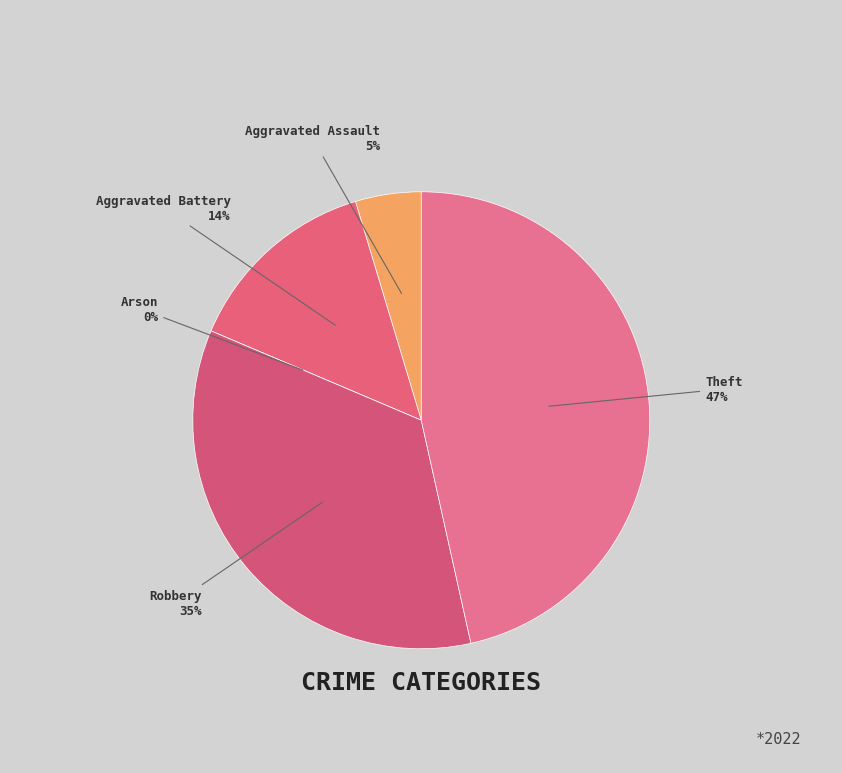

Rank the categories by value from highest to lowest.

Theft, Robbery, Aggravated Battery, Aggravated Assault, Arson